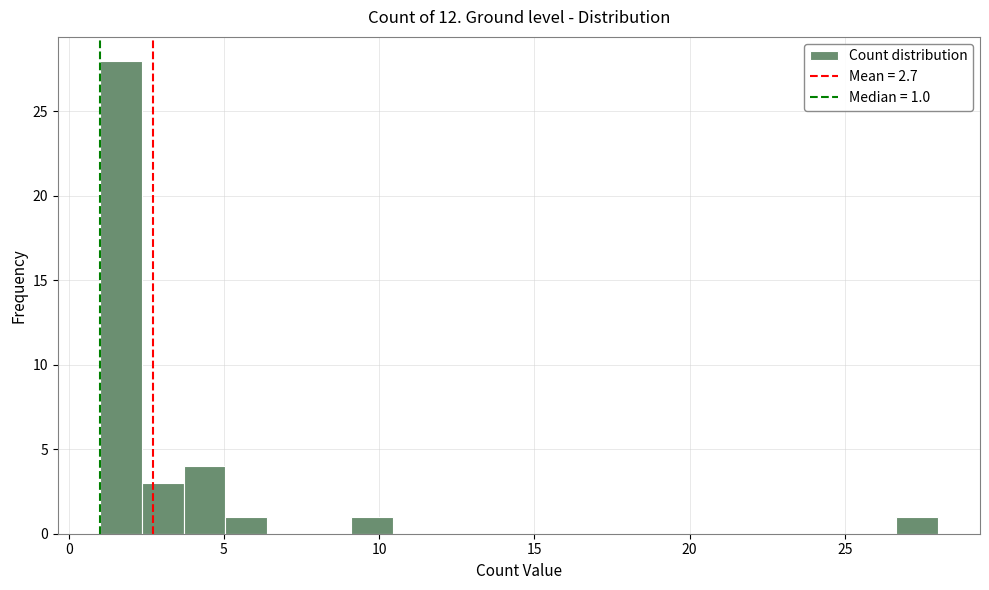

Read against the x-axis, roughly where is the centre of the tallest bar?

1.5